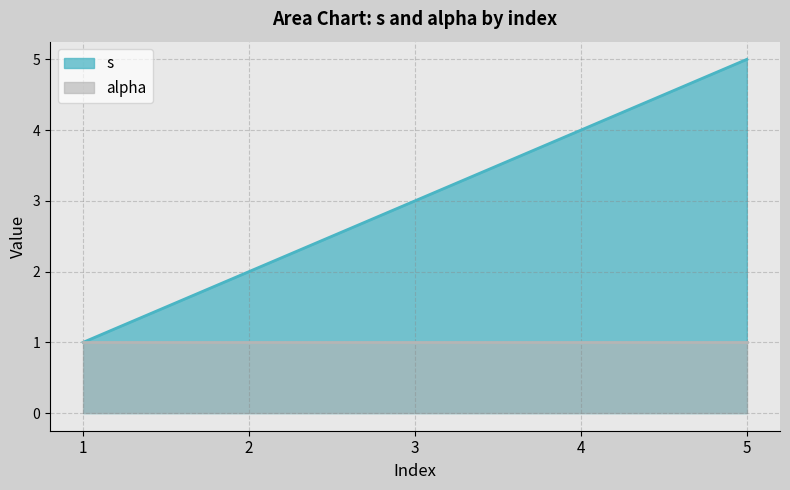

How many values are between 2 and 4?

3